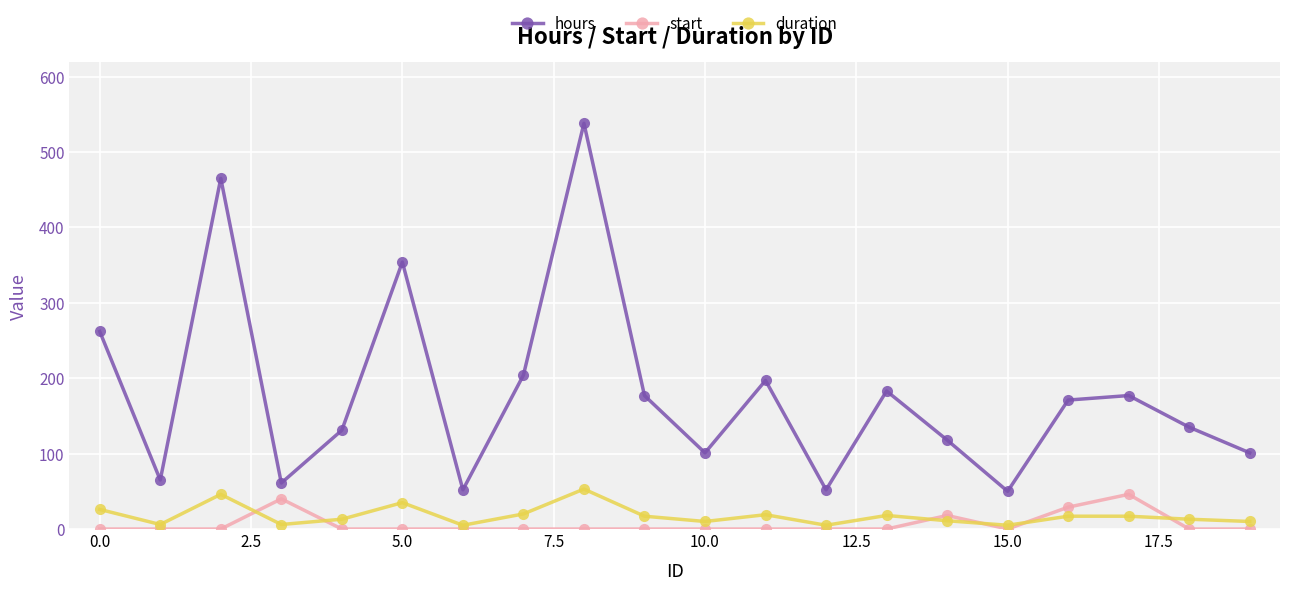

What is the difference between the second highest and minimum values in the start series?

40